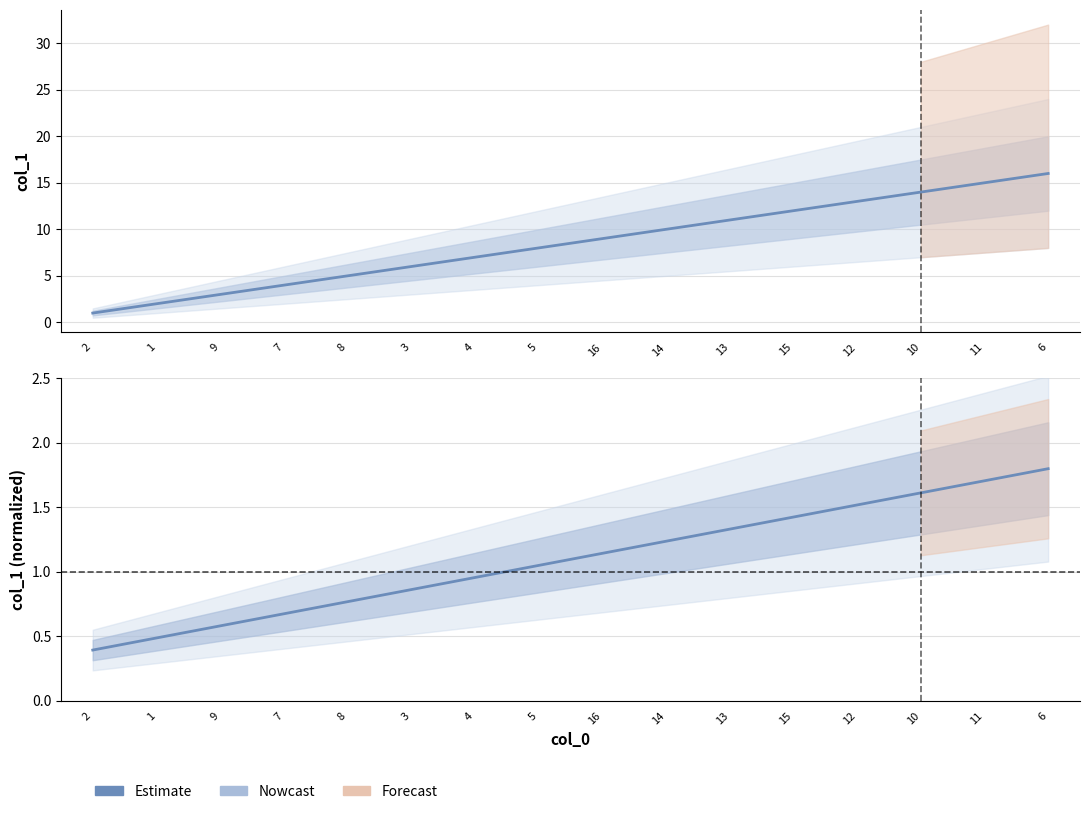

The value at 12 is 1.5. True or false?

True